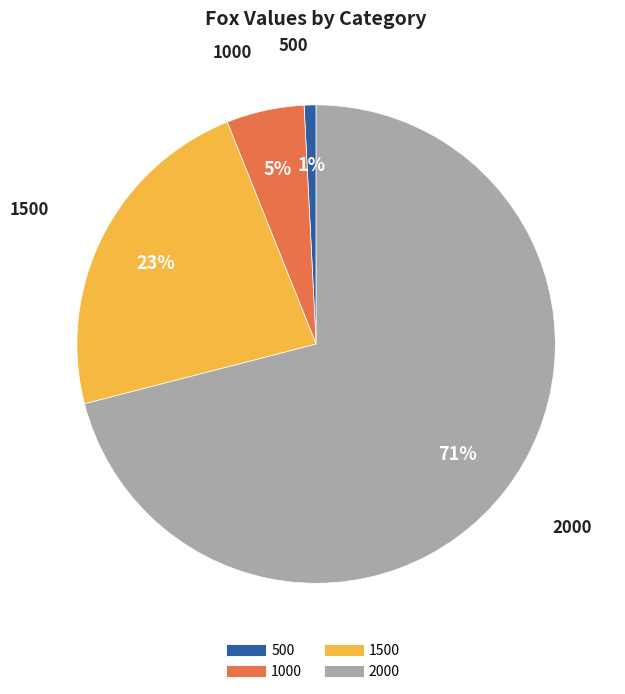

To the nearest percent, what is the combined percentage of 1500 and 1000?

28%